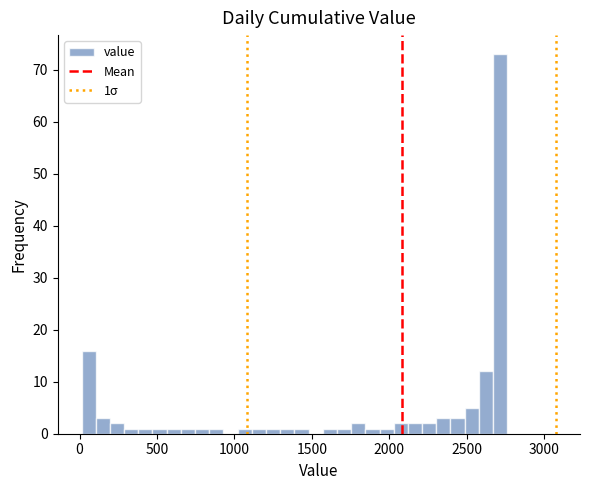

Read against the x-axis, roughly where is the centre of the tallest bar?

2700